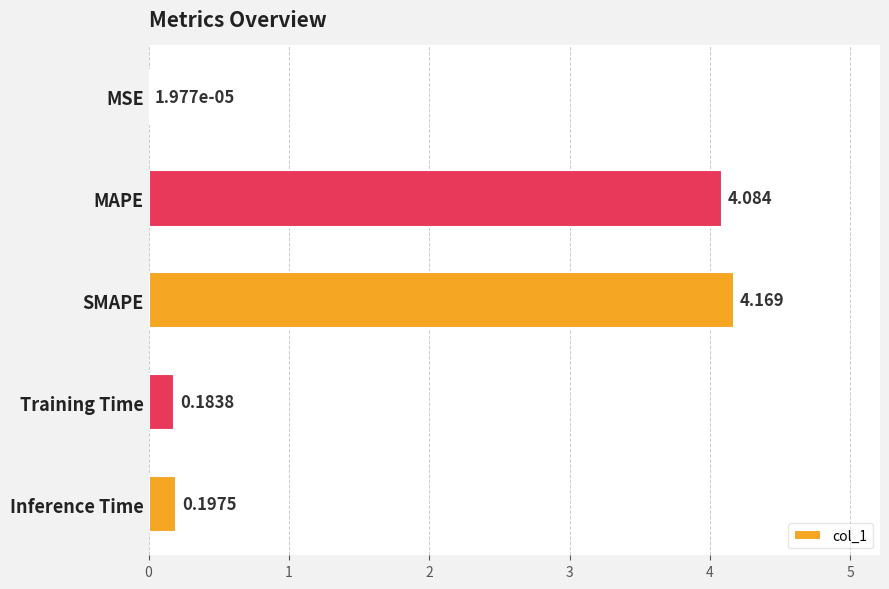

Which label corresponds to the largest value in the chart?

SMAPE